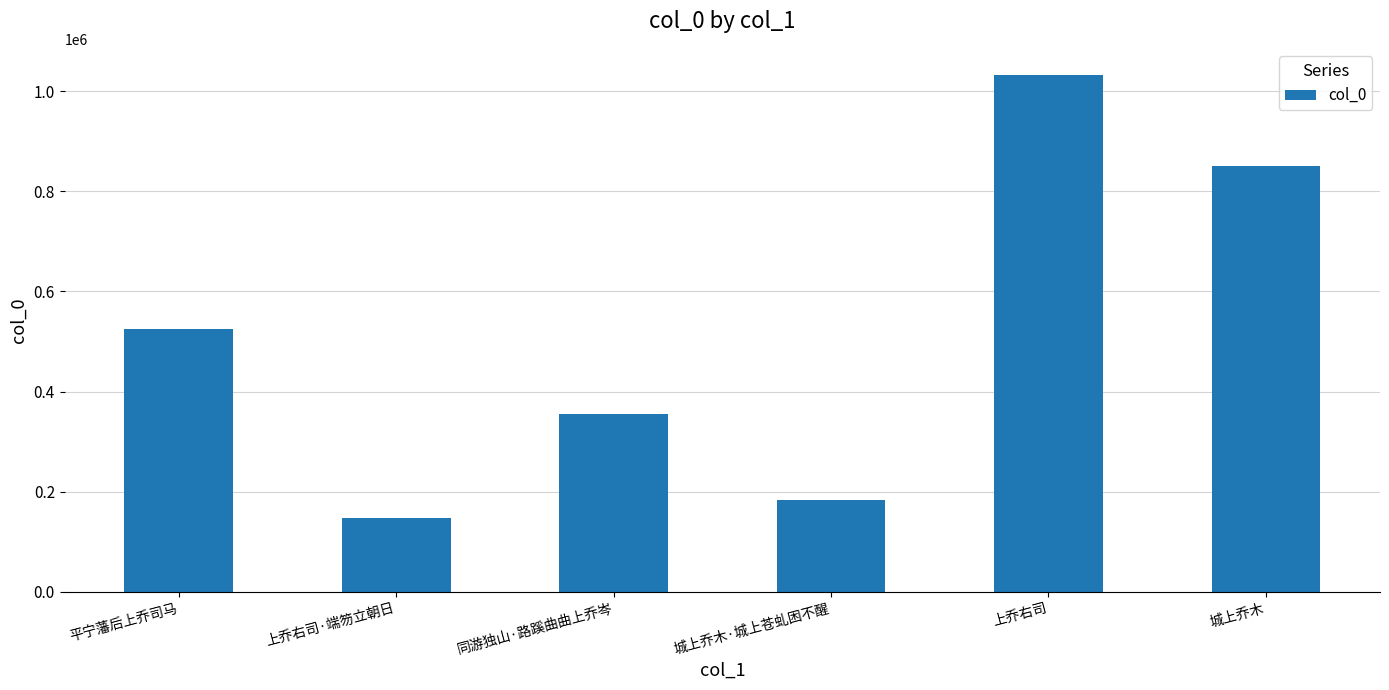

What is the label of the 1st bar from the left?

平宁藩后上乔司马